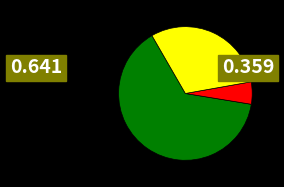

Does any single category account for the majority?

Yes